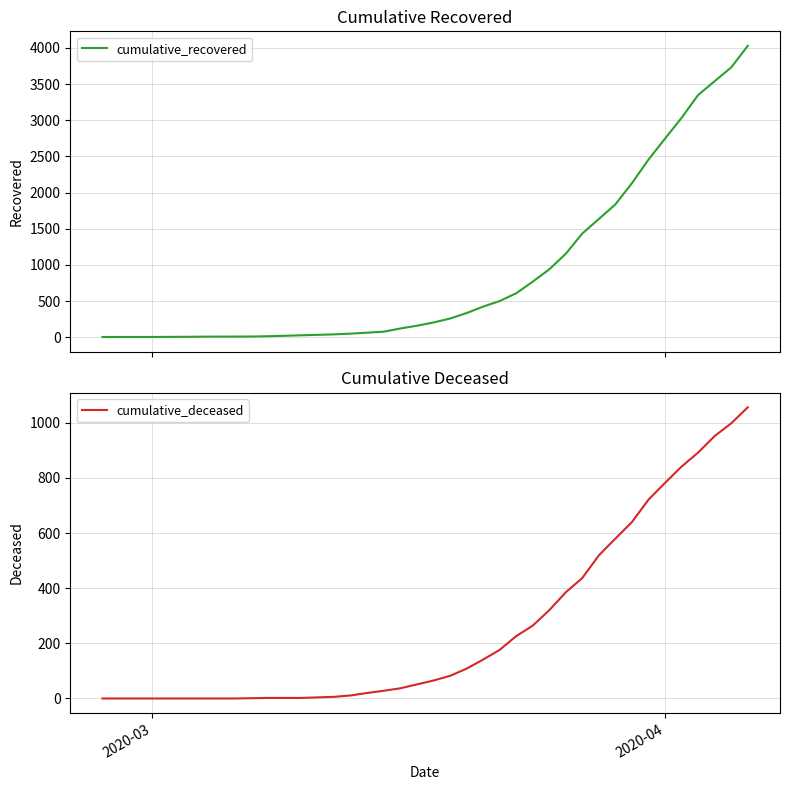

How many values in cumulative_deceased are above zero?

31